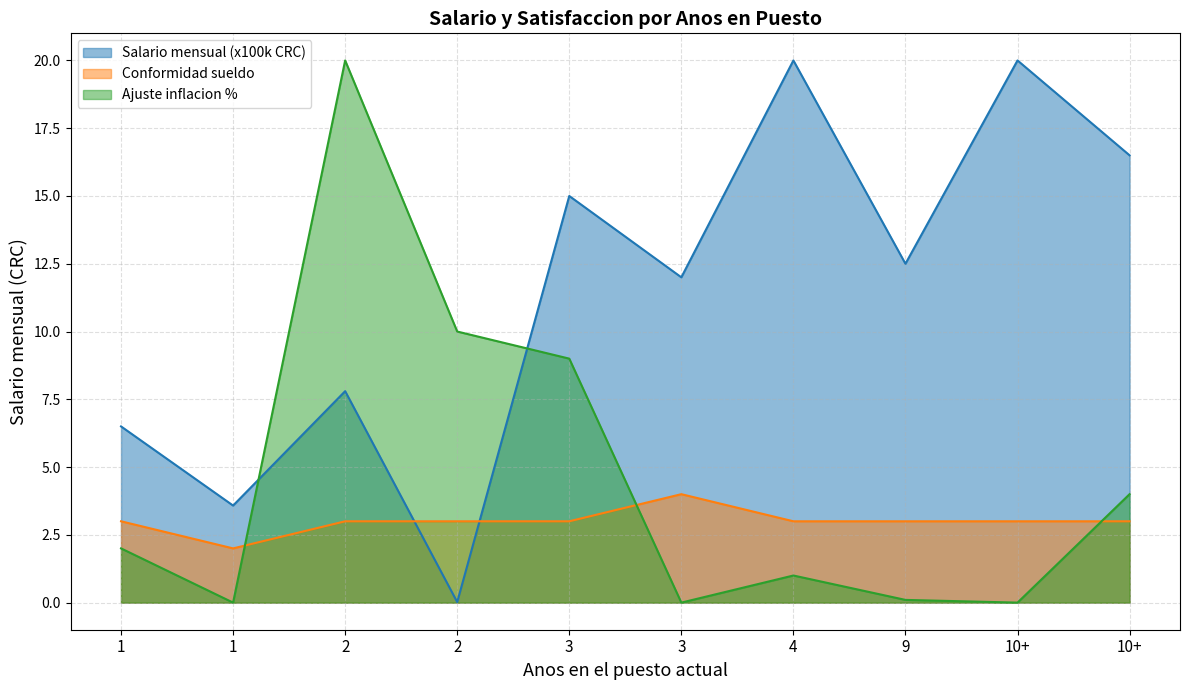

Where does the Ajuste inflacion % series first go above 2?

2